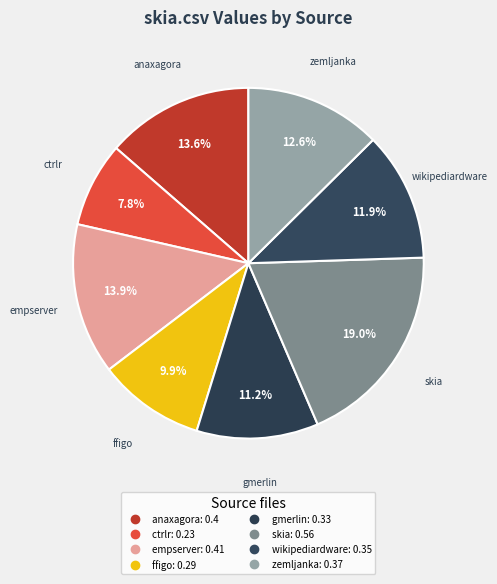

Count the number of slices in the pie.

8